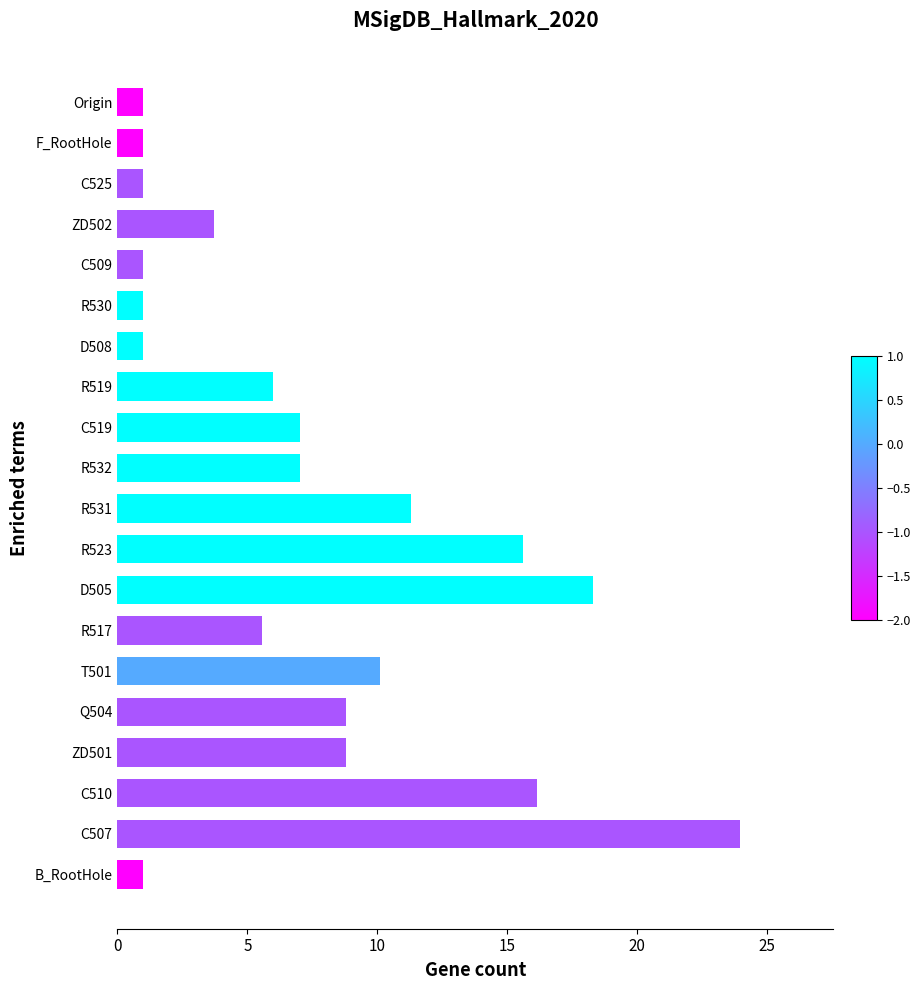

What is the average value?

7.5